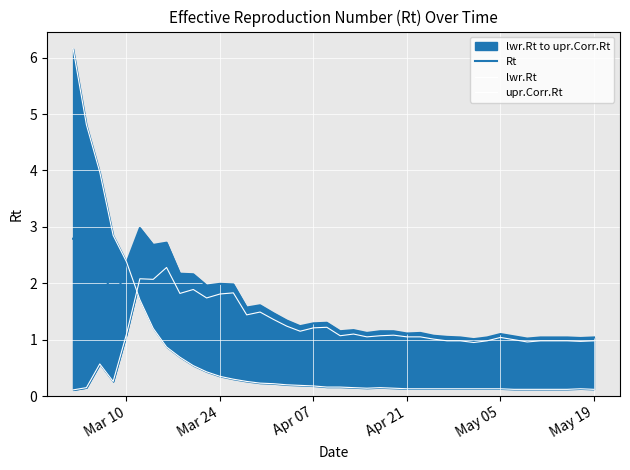

What position from the left is Apr 07?

3